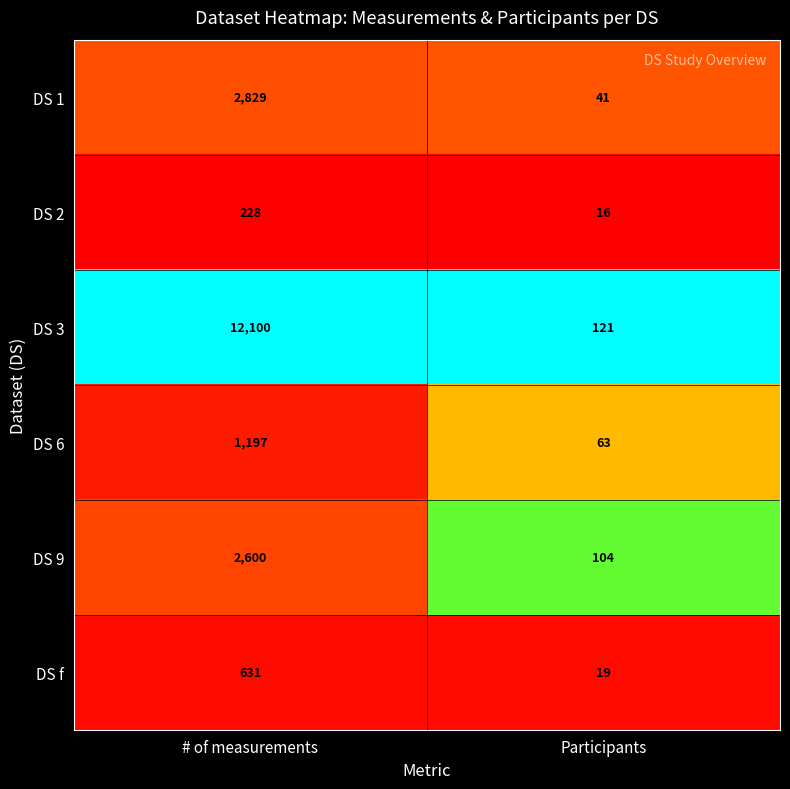

Which series has the largest total across all categories?

DS 3